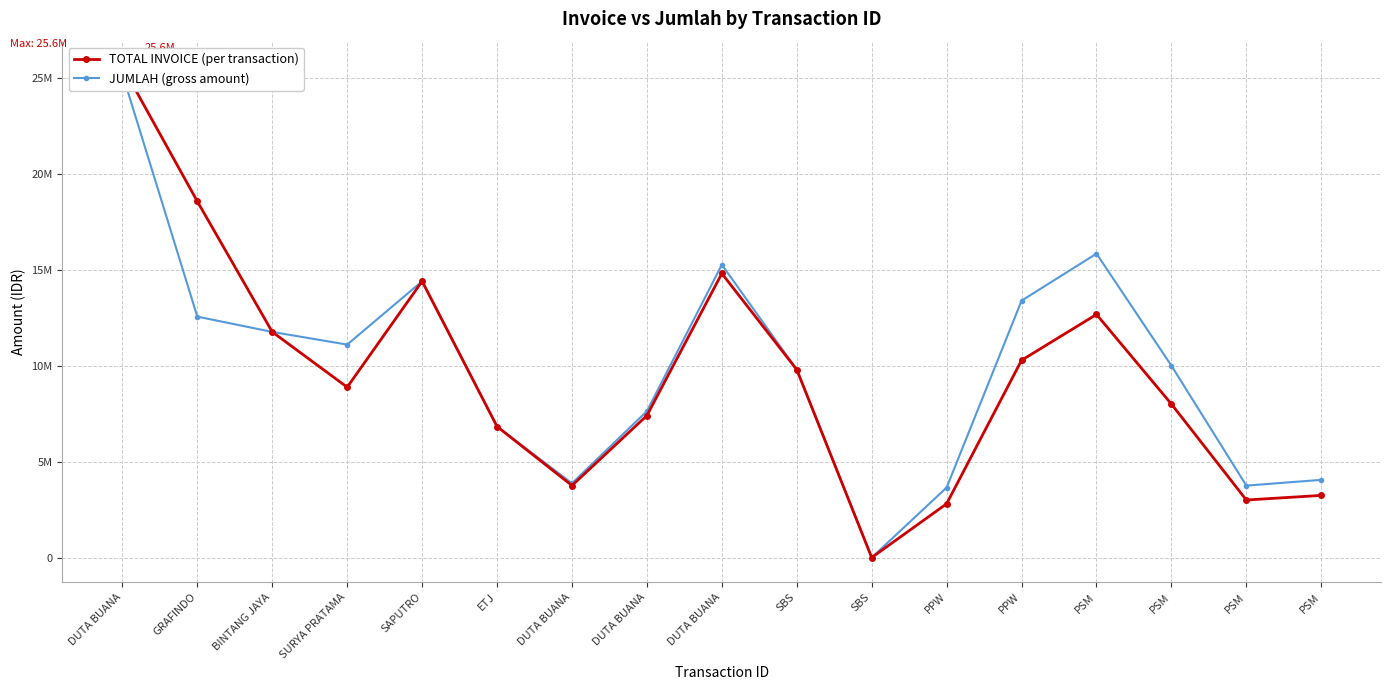

Does the chart display data point markers on the line(s)?

Yes